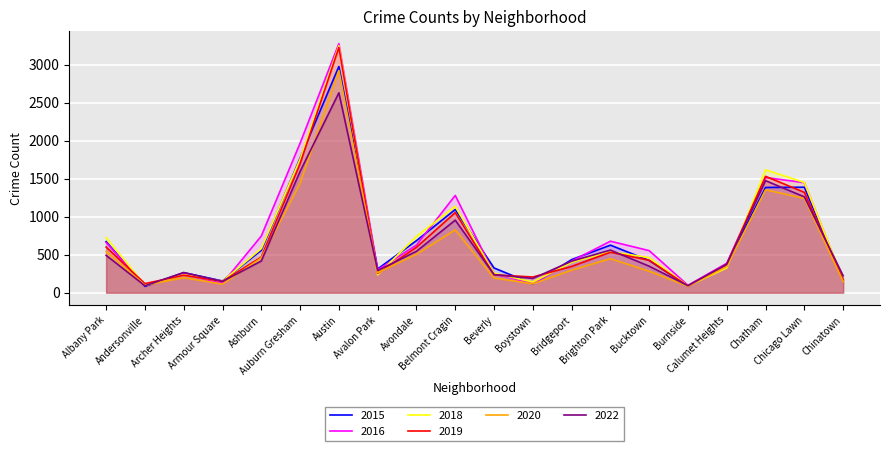

What is the smallest value displayed?

83